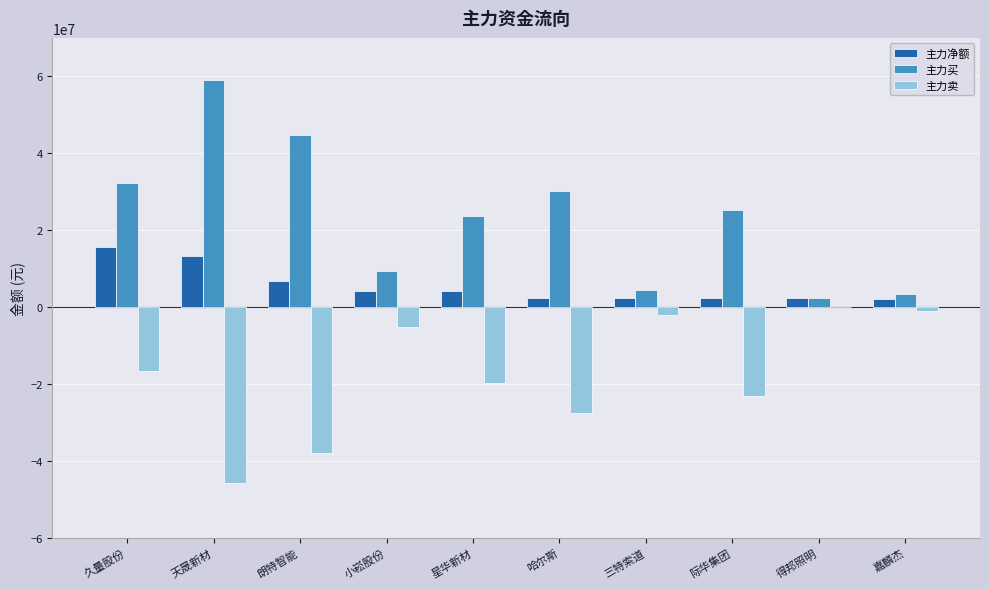

The value of 主力买 at 天晟新材 is 31823894. True or false?

False